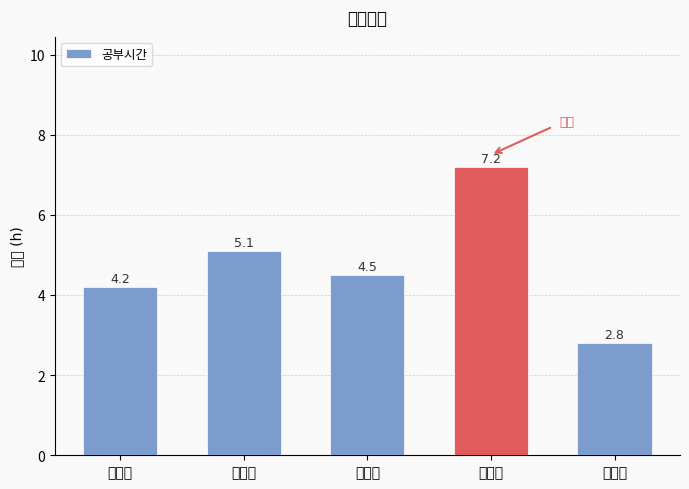

What is the ratio of the value at 성춘향 to the value at 이순신?

1.6